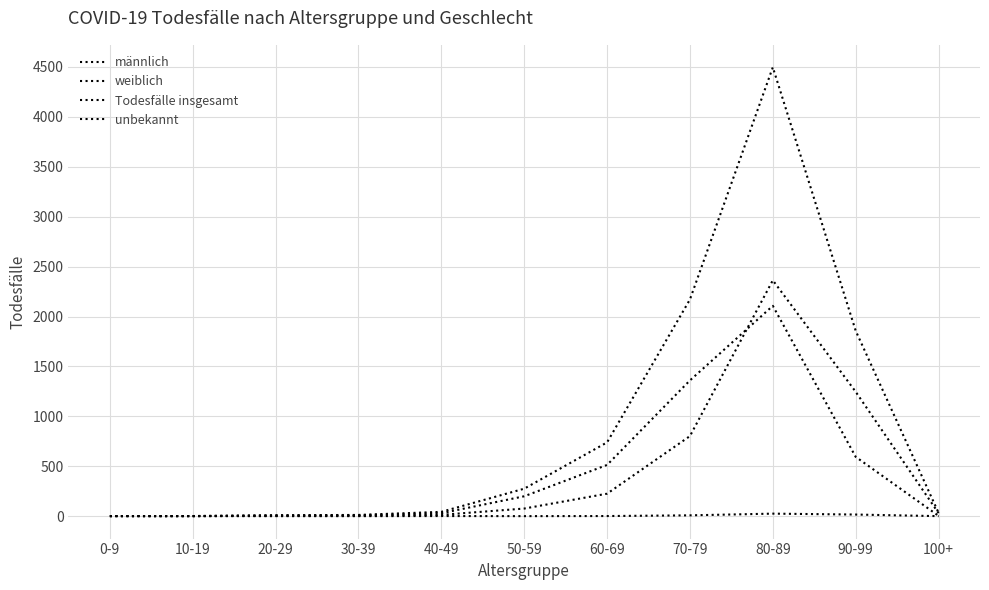

Is this an area chart (filled region under the line)?

No